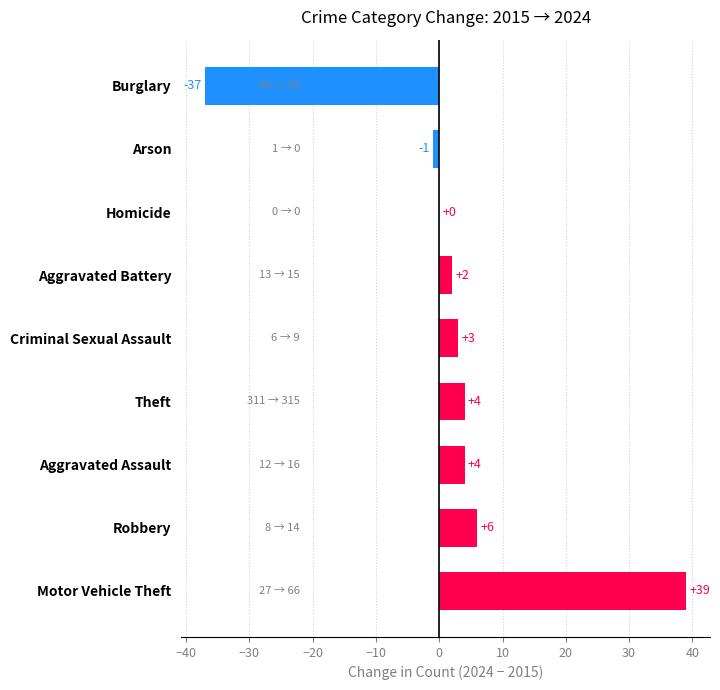

True or false: the data shows 67 at Motor Vehicle Theft.

False